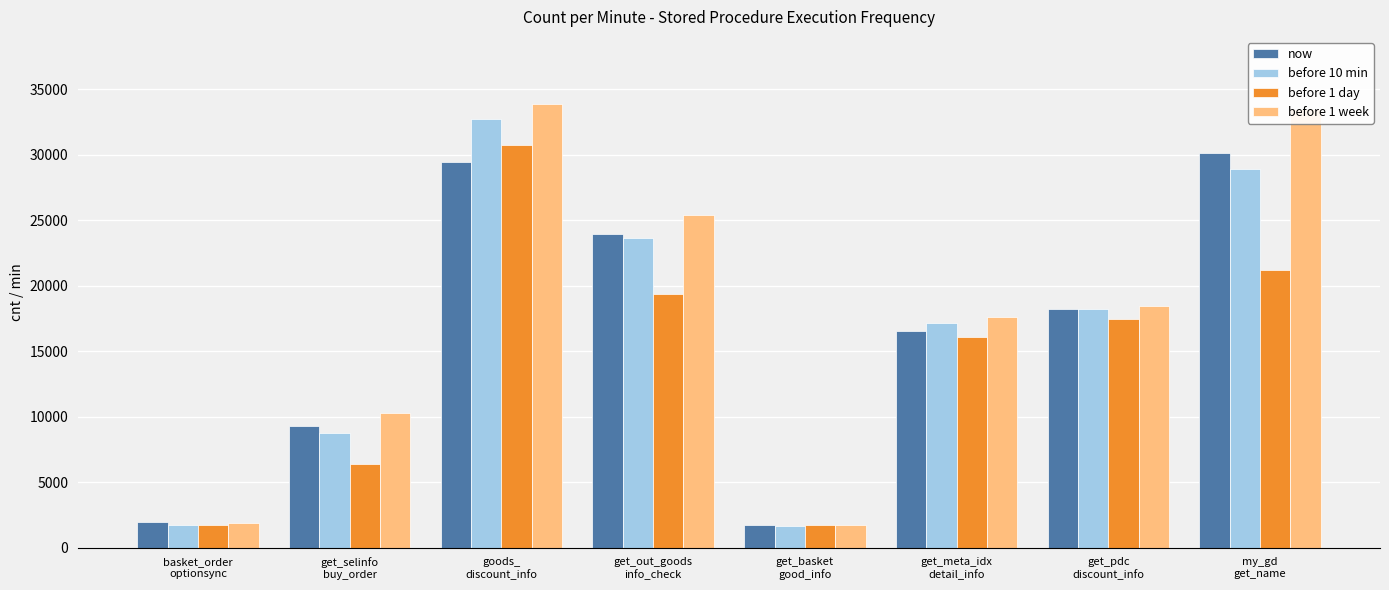

Does the chart contain stacked bars?

No